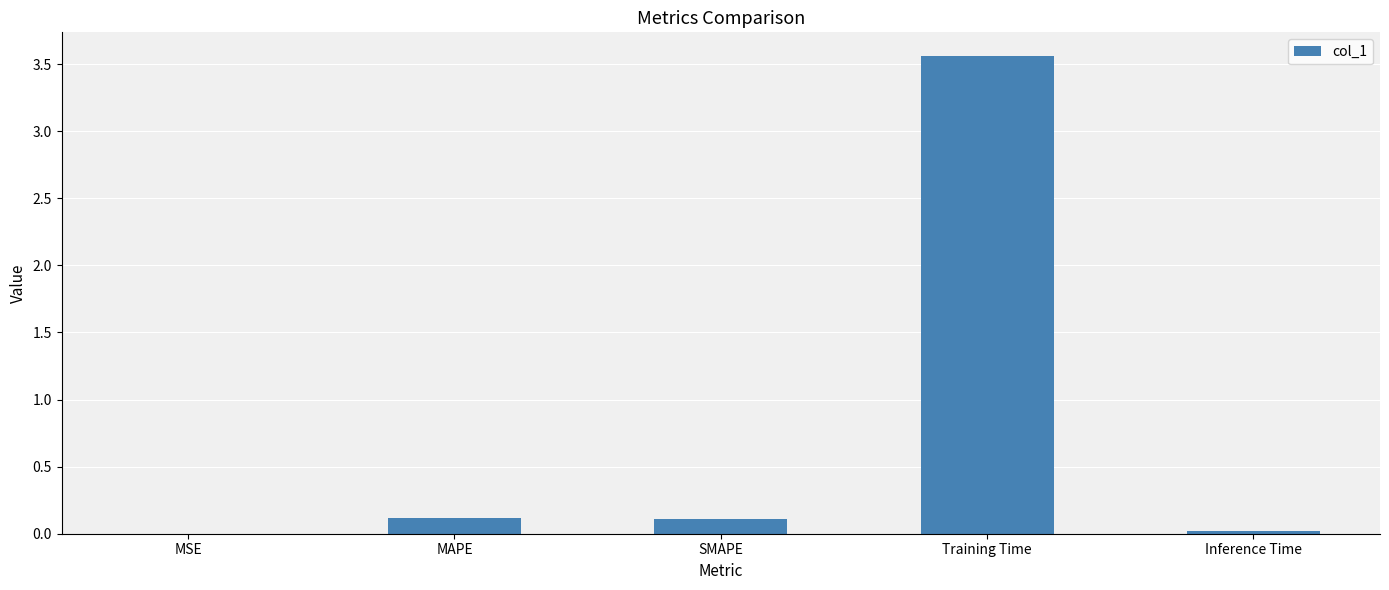

The chart shows a value of 0.1 at SMAPE. True or false?

True